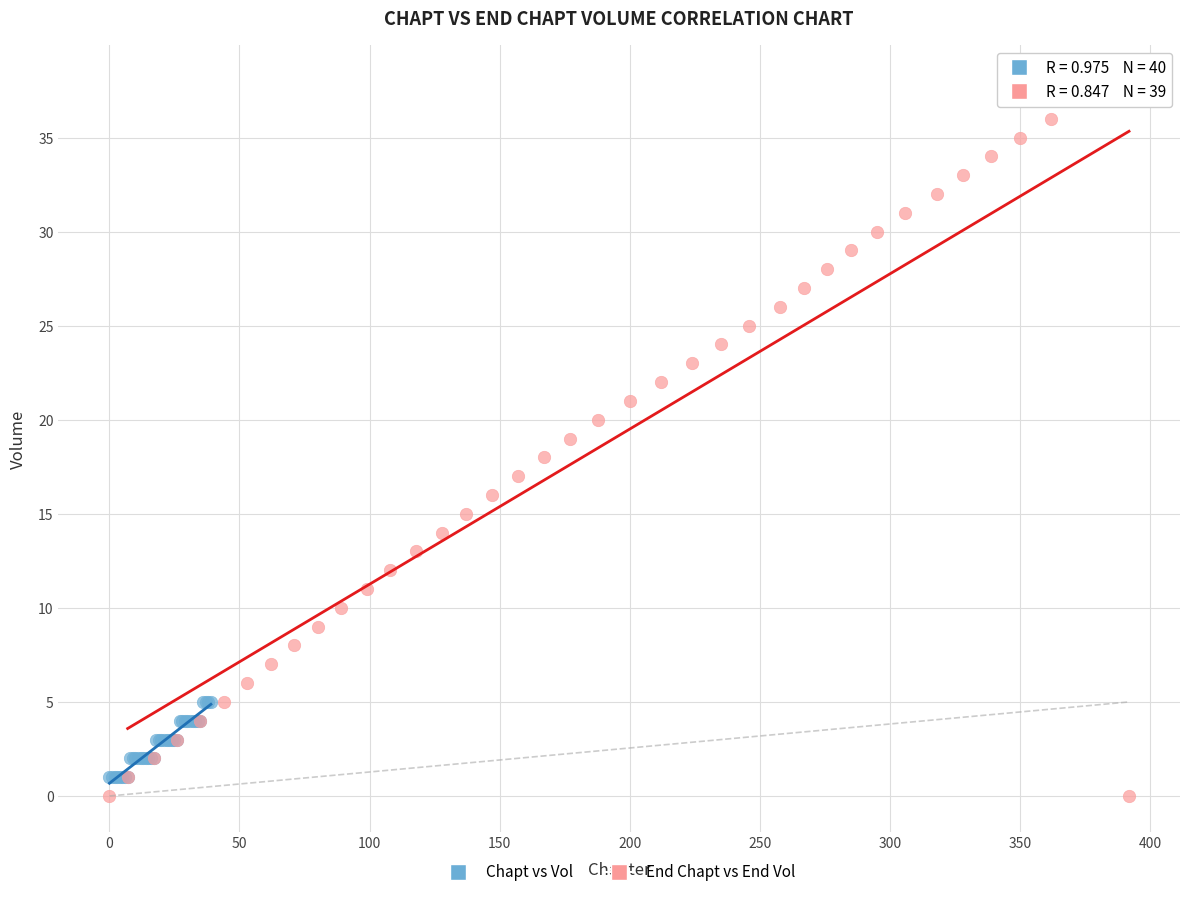

Which series contains the highest Y value?

End Chapt vs End Vol